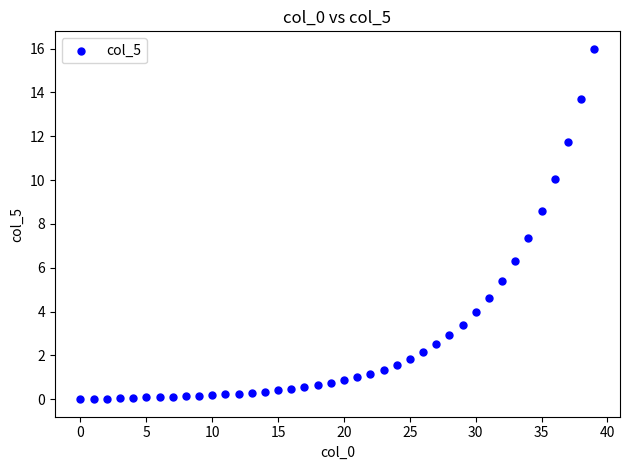

What Y value in the scatter plot is closest to 7?

7.4